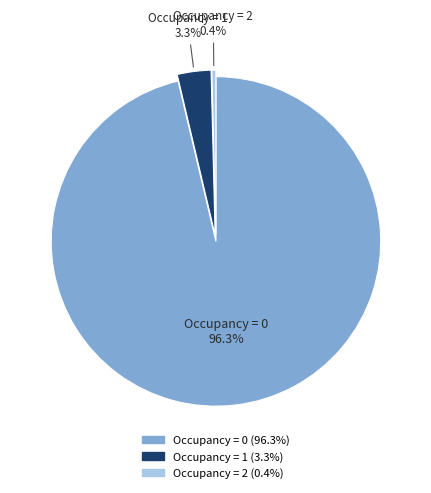

Is there any slice that represents more than half of the pie?

Yes